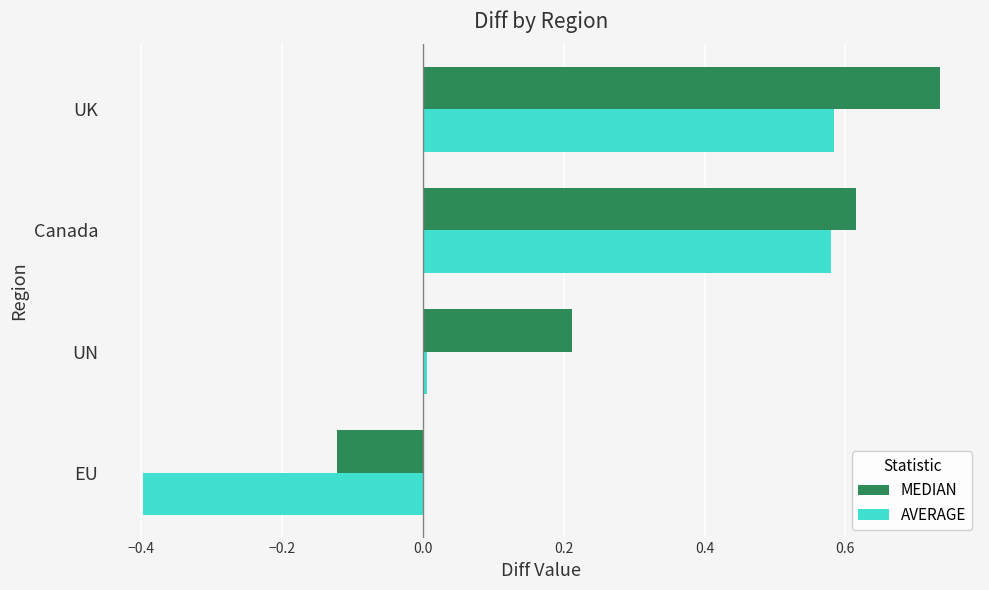

At EU, list the series in order from largest to smallest.

MEDIAN, AVERAGE